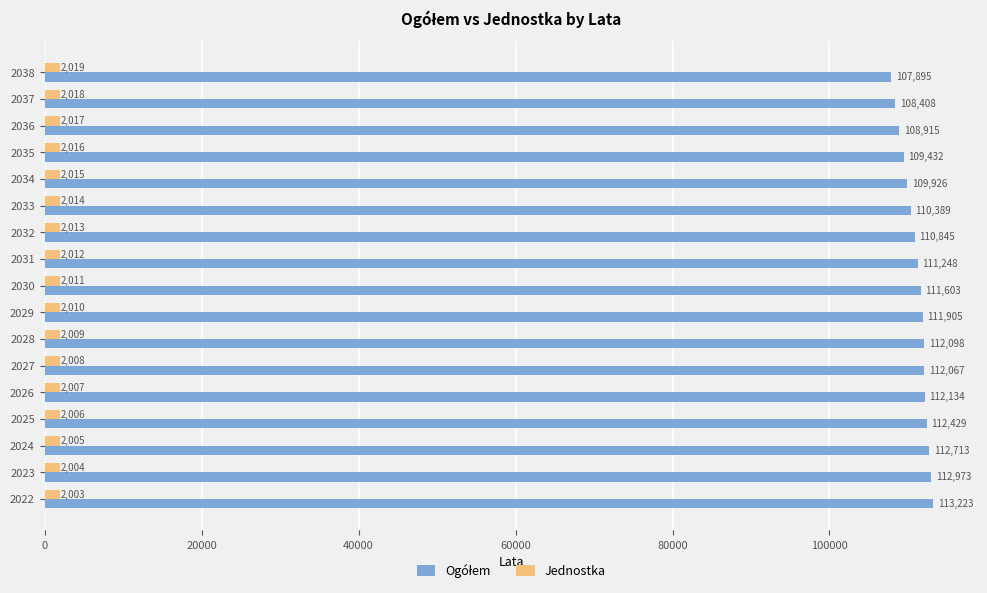

Rank the categories by Jednostka value from lowest to highest.

2022, 2023, 2024, 2025, 2026, 2027, 2028, 2029, 2030, 2031, 2032, 2033, 2034, 2035, 2036, 2037, 2038